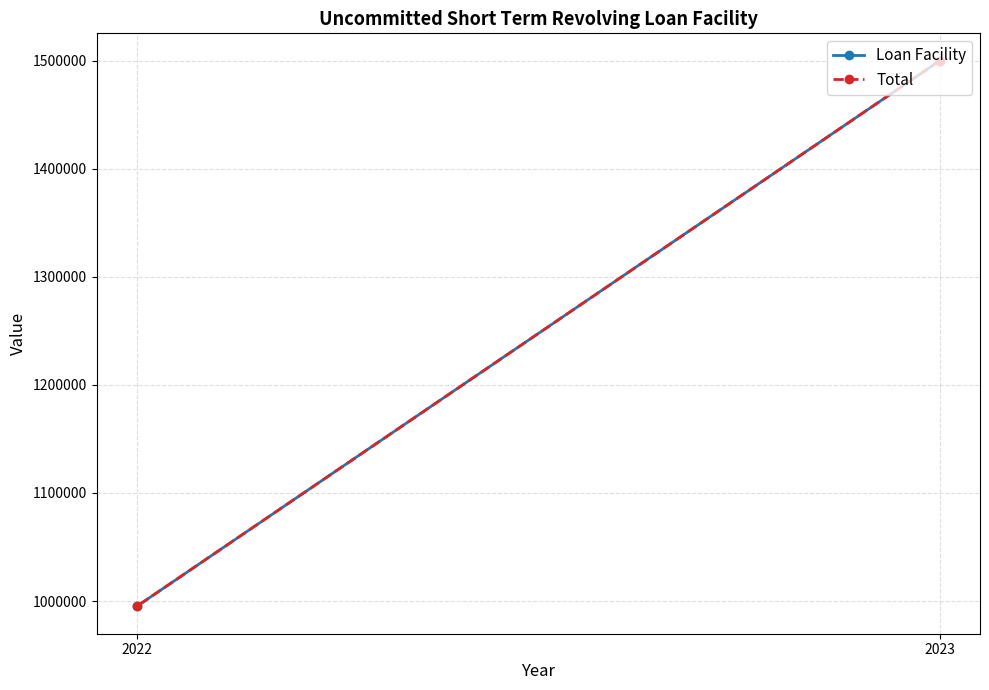

Which series has the widest spread of values?

Loan Facility